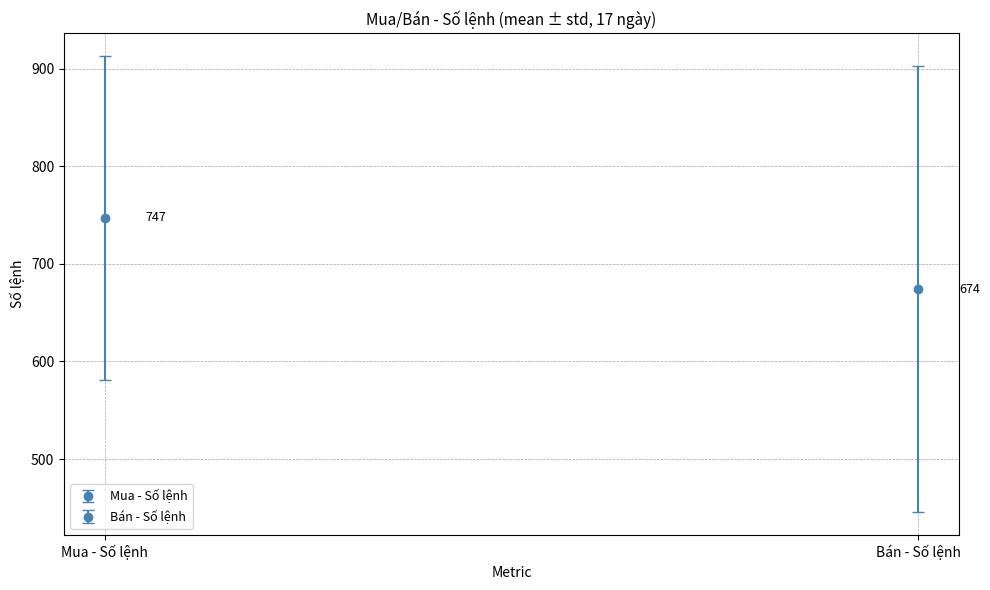

Rank the series by their average value, from highest to lowest.

Mua - Số lệnh, Bán - Số lệnh